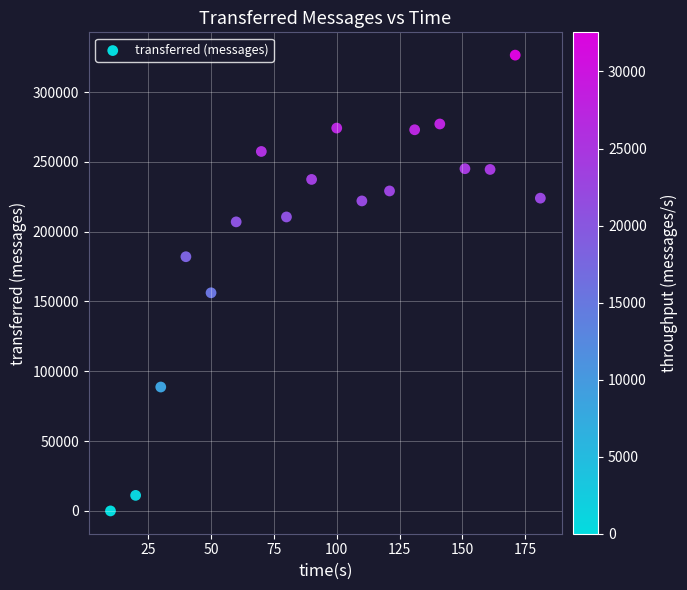

What is the range of Y values (max minus min)?

326440